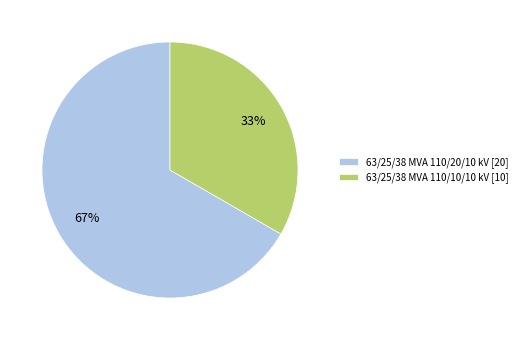

True or false: 63/25/38 MVA 110/10/10 kV accounts for 33% of the total.

True